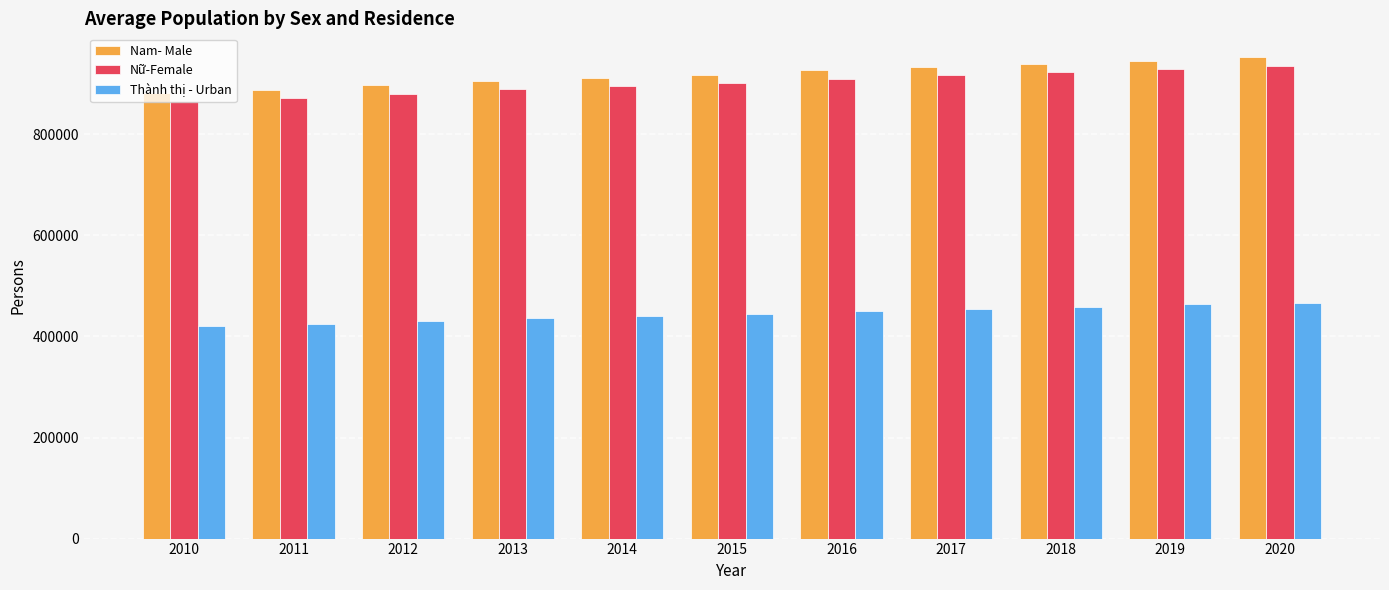

What is the value of the Thành thị - Urban bar at the 1st from the left?

420757